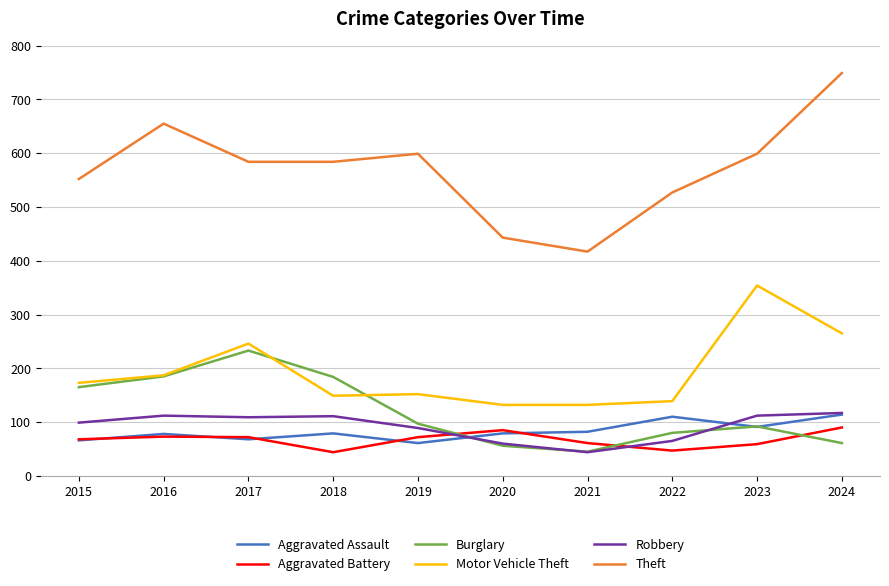

What is the highest value of the Theft series?

749